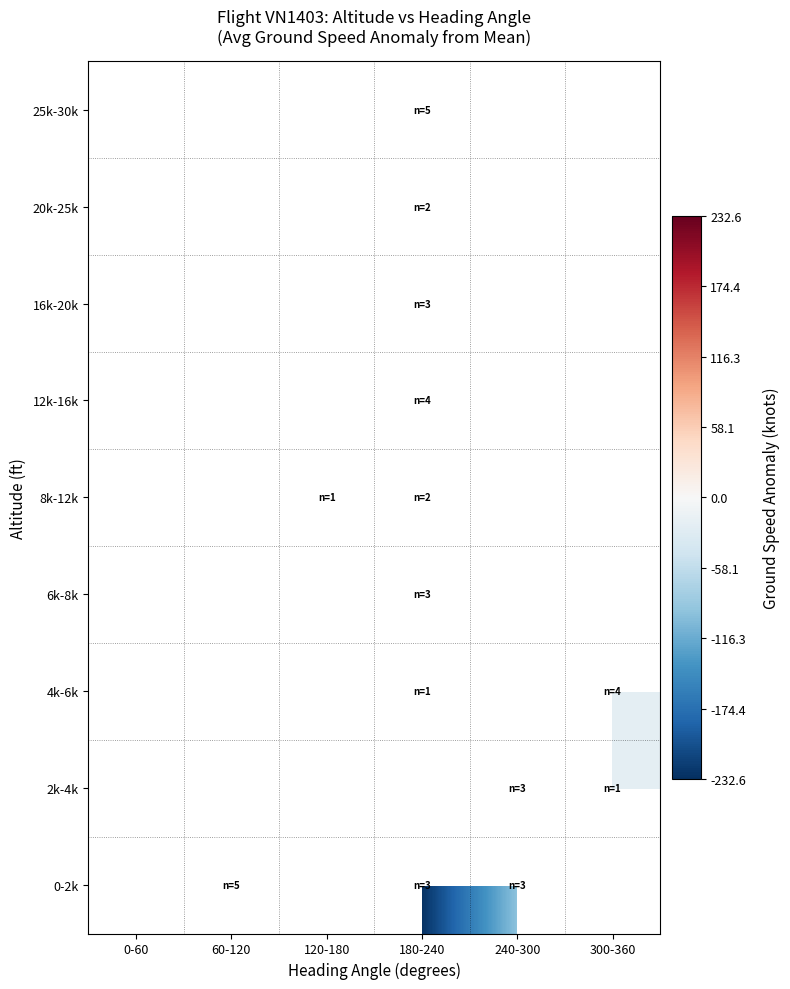

At 120-180, list the series in order from smallest to largest.

0-2k, 2k-4k, 4k-6k, 6k-8k, 8k-12k, 12k-16k, 16k-20k, 20k-25k, 25k-30k